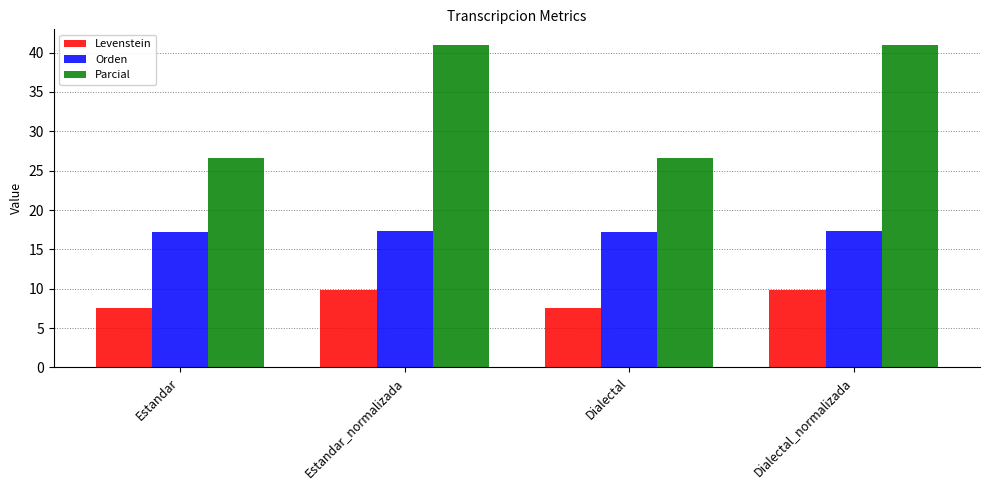

The value of Levenstein at Dialectal is 7.6. True or false?

True